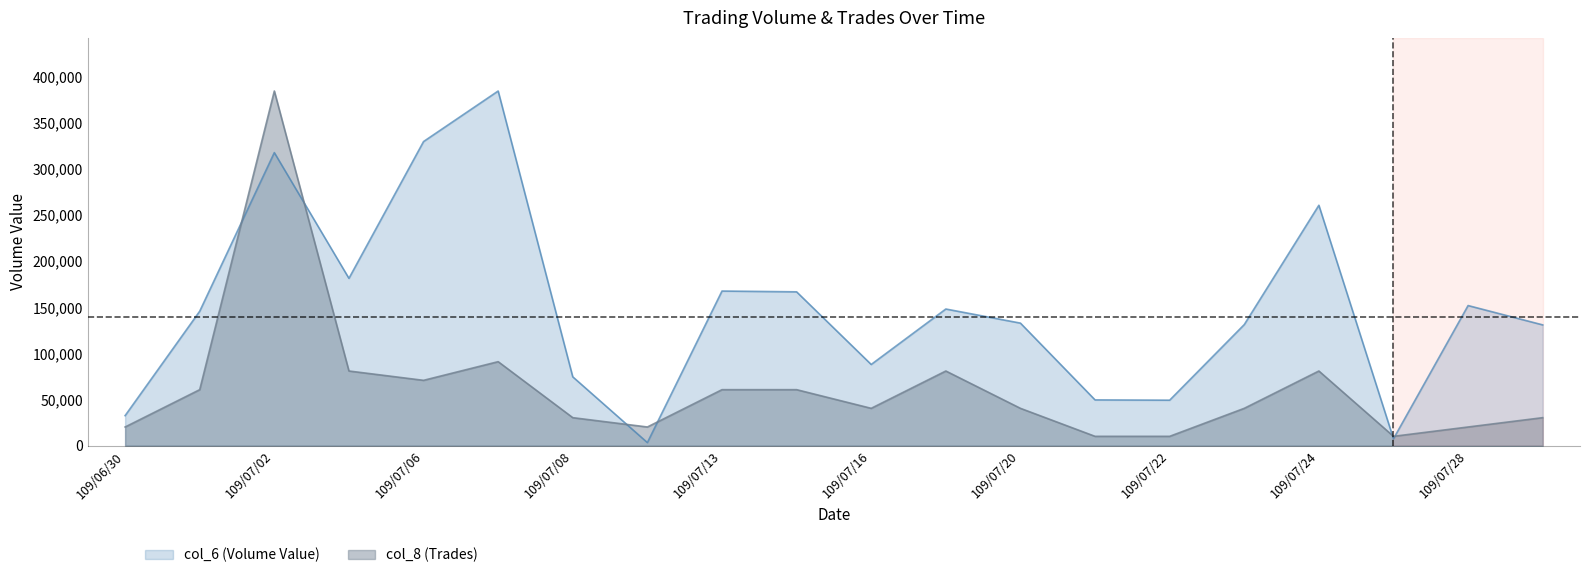

At how many categories does at least one series exceed 316599?

3